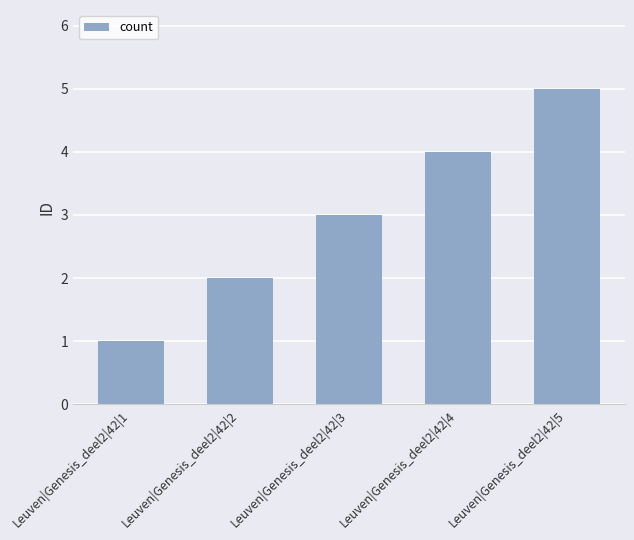

List the labels in order of value, largest first.

Leuven|Genesis_deel2|42|5, Leuven|Genesis_deel2|42|4, Leuven|Genesis_deel2|42|3, Leuven|Genesis_deel2|42|2, Leuven|Genesis_deel2|42|1